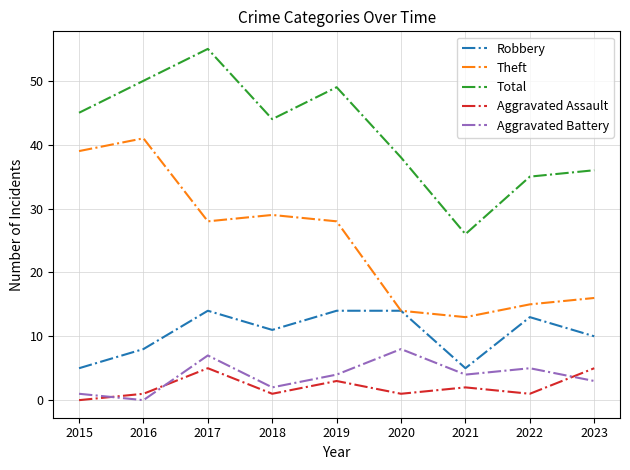

What is the highest value of the Theft series?

41